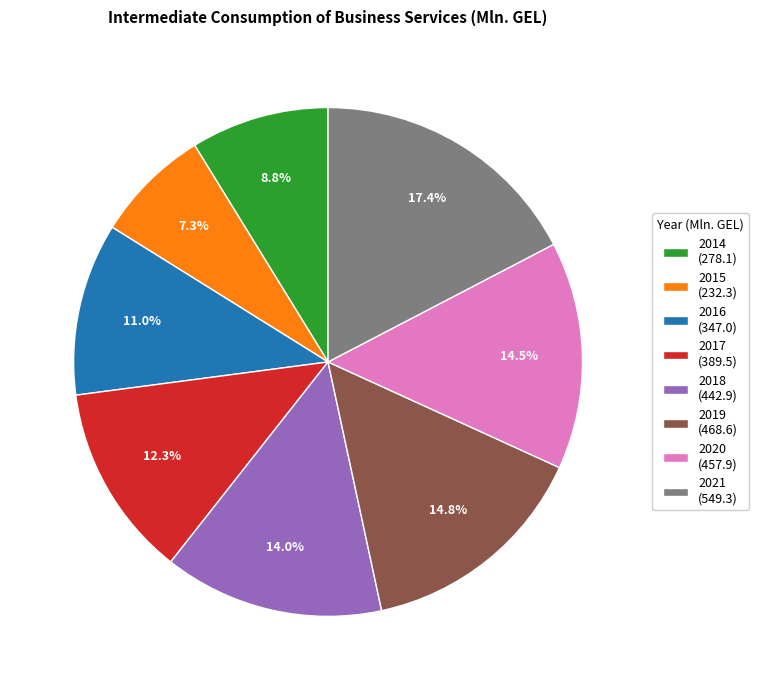

Which category has the biggest portion of the pie?

2021